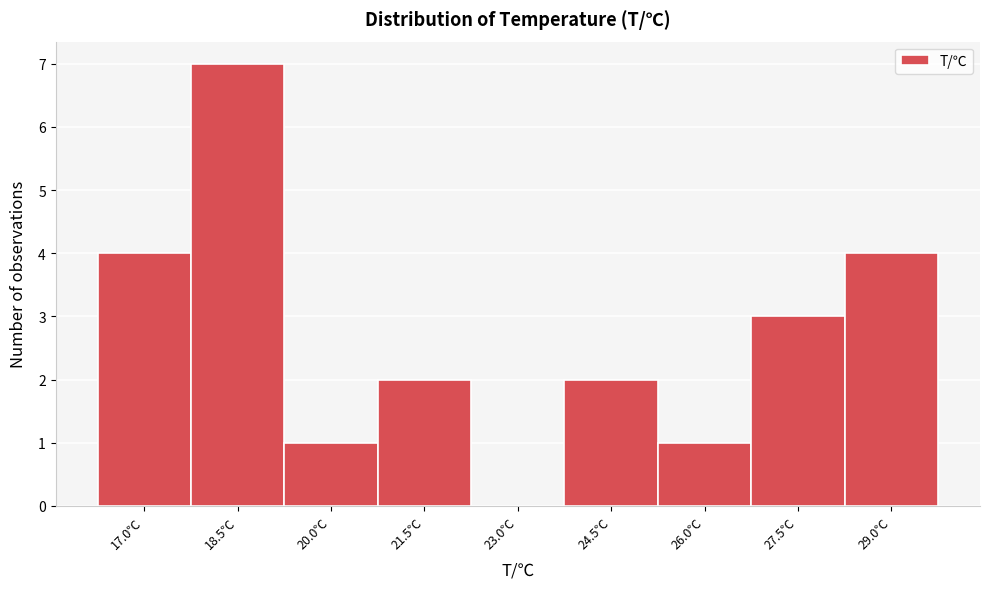

Reading right to left, list all the values displayed in this chart.

29.0℃=4	27.5℃=3	26.0℃=1	24.5℃=2	23.0℃=0	21.5℃=2	20.0℃=1	18.5℃=7	17.0℃=4